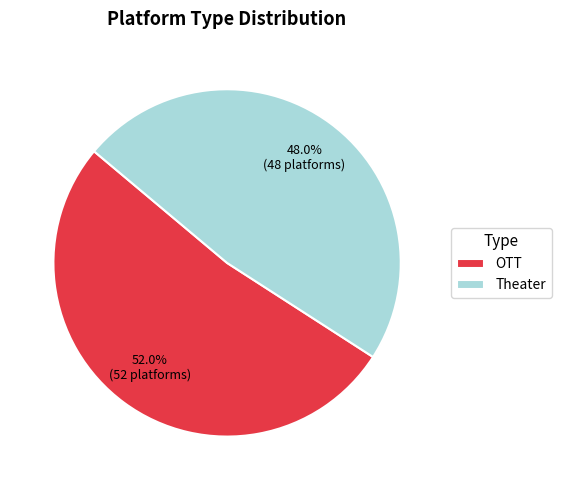

To the nearest percent, what is the difference between the Theater and OTT slice percentages?

4%